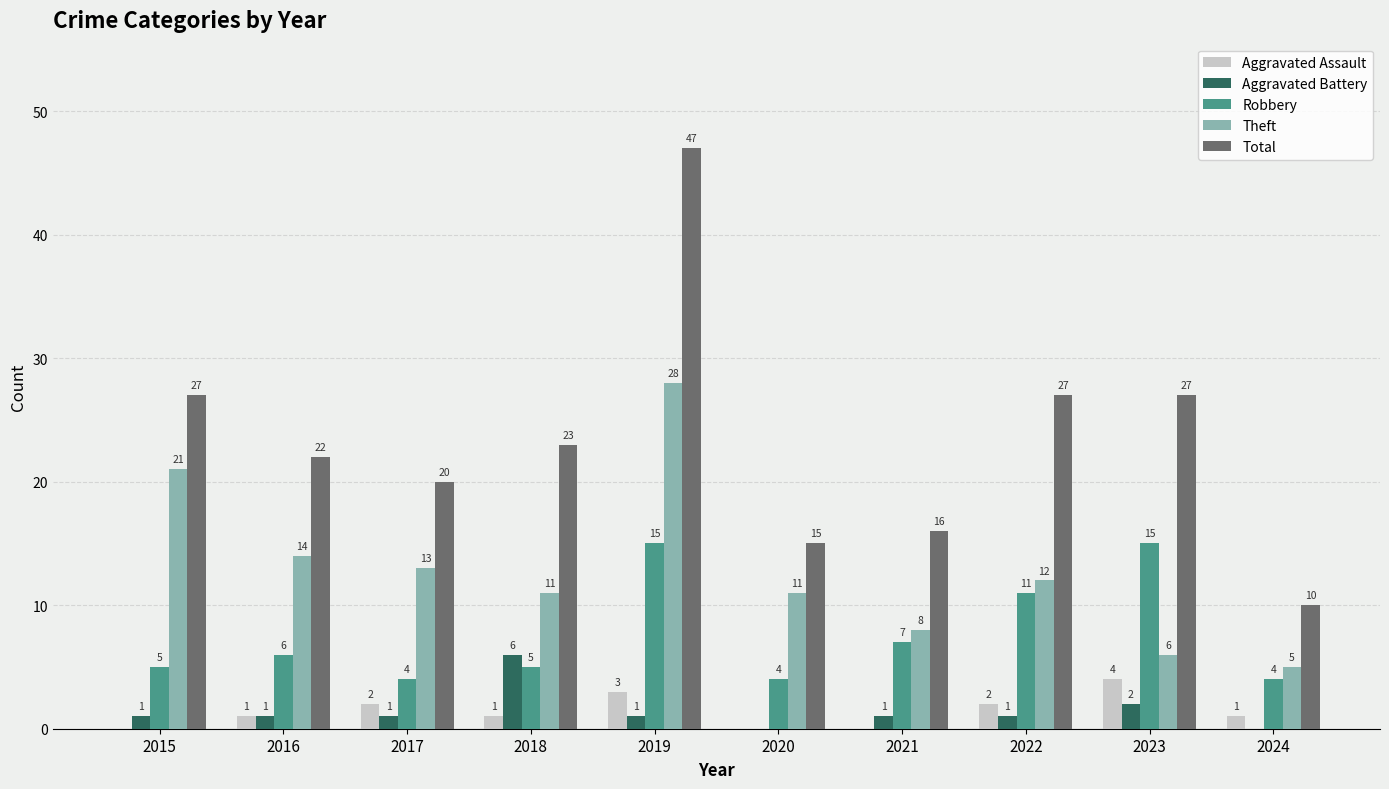

Are the bars grouped side by side (vs. stacked)?

Yes